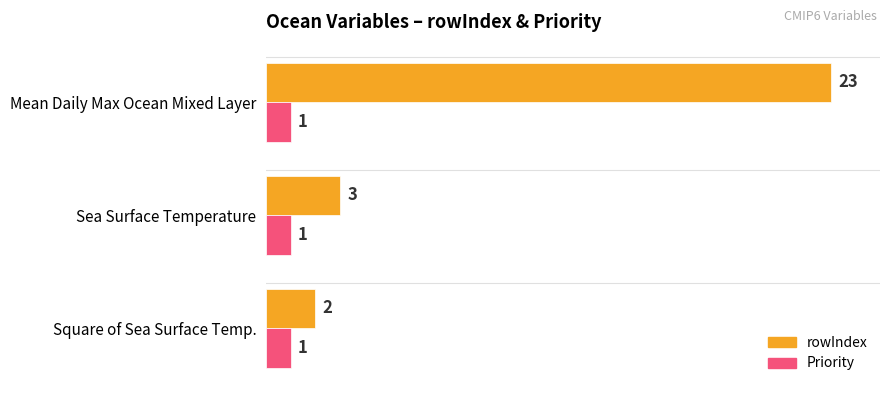

Which series has the largest range (max minus min)?

rowIndex